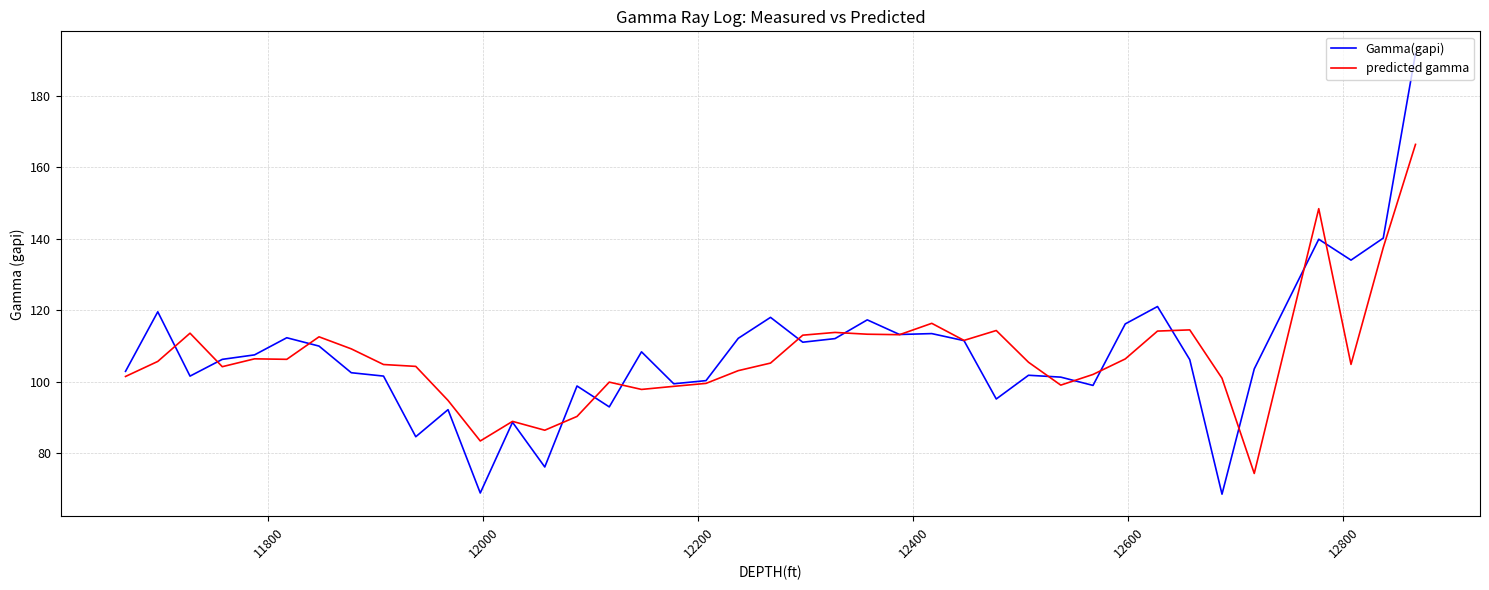

How many lines are shown in the chart?

2